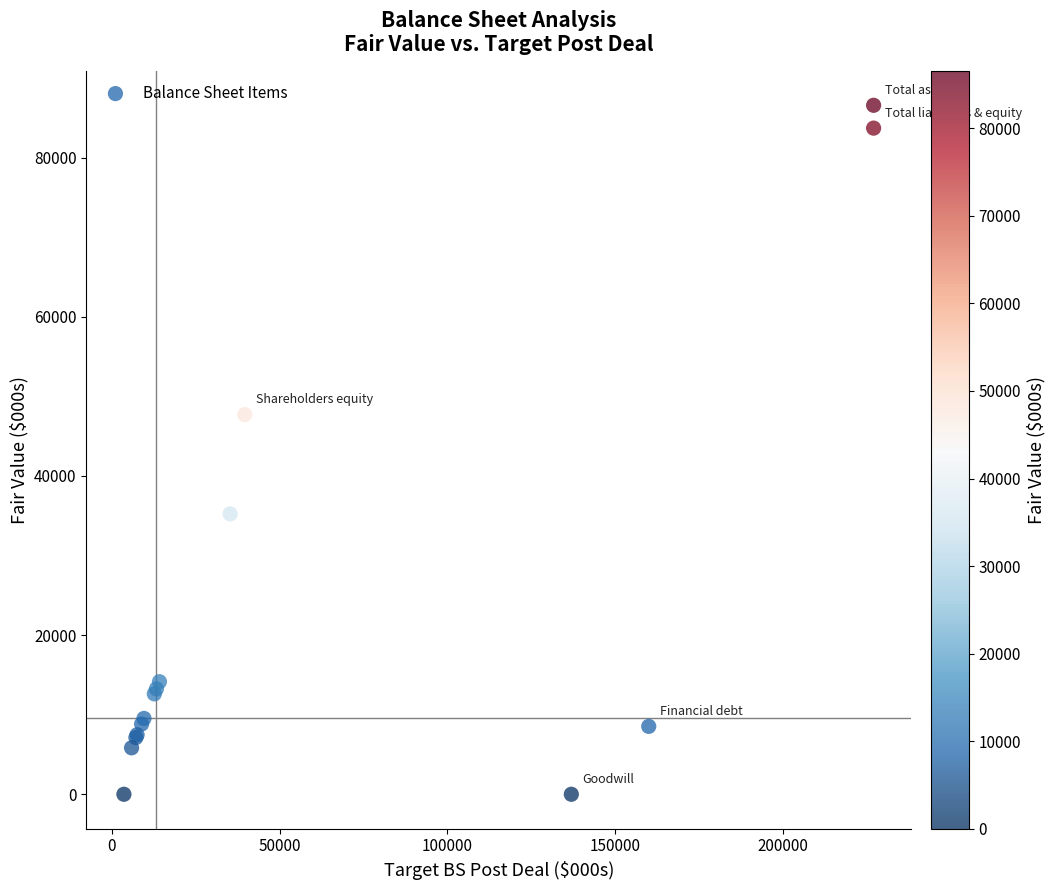

What Y value in the scatter plot is closest to 43280?

47704.1